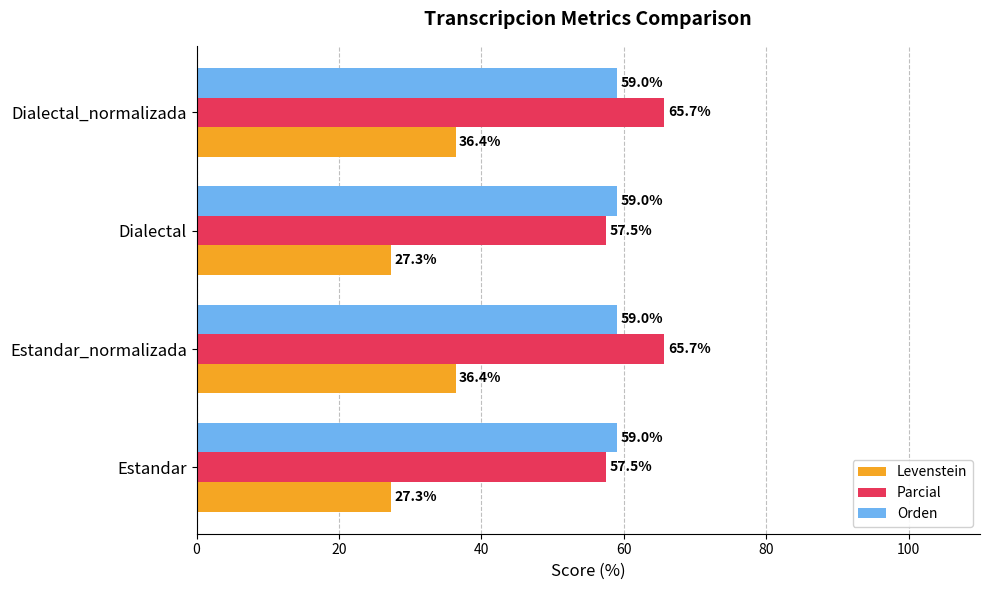

Which series has the largest total across all categories?

Parcial